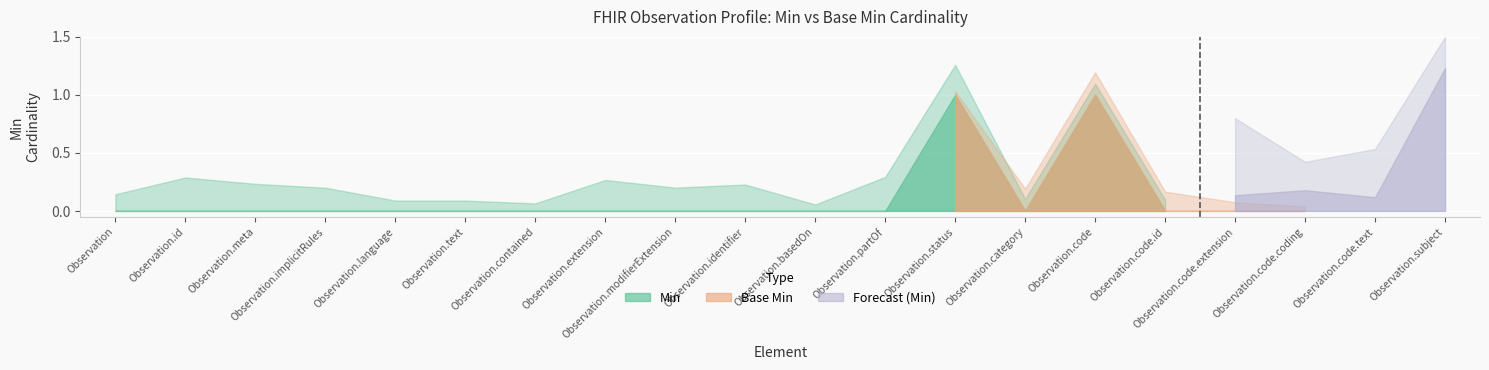

How many categories are shown in the chart?

20